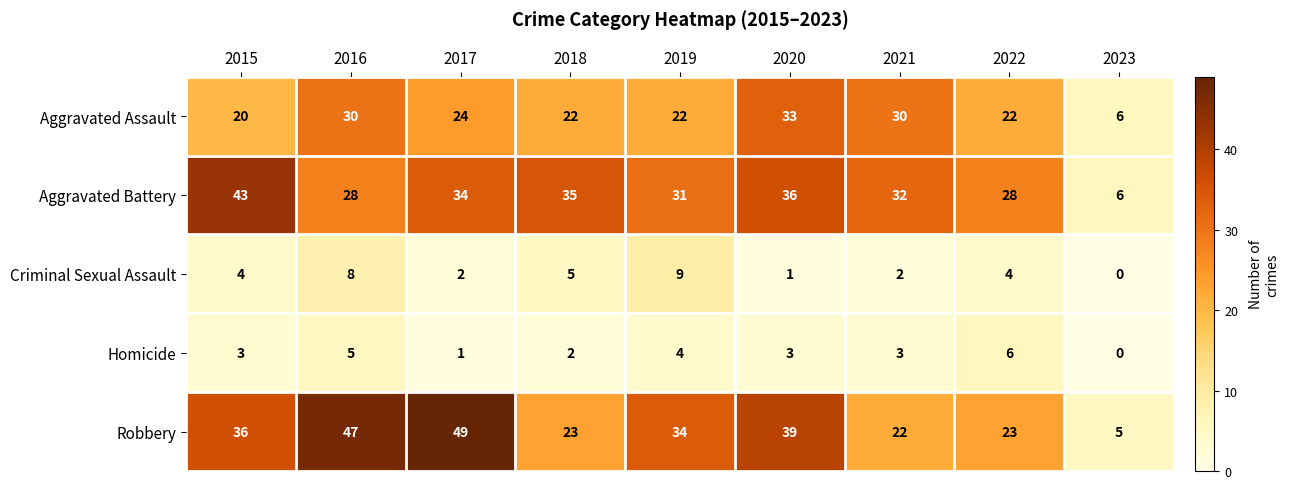

Which label corresponds to the smallest value in the chart?

2023